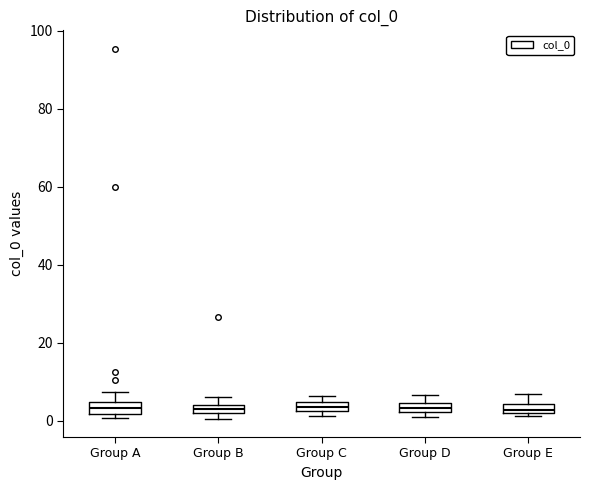

Where is the lower edge of the box for Group B on the y-axis? The values are not printed on the chart, so give them approximately, as read against the axis.

2